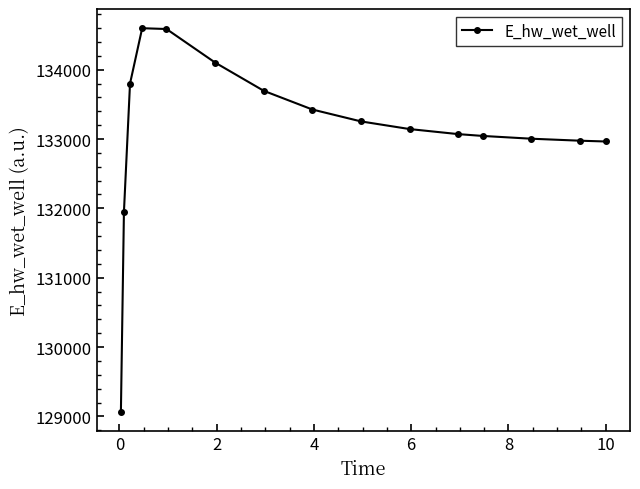

What is the value of the 1st point from the left?

129059.2